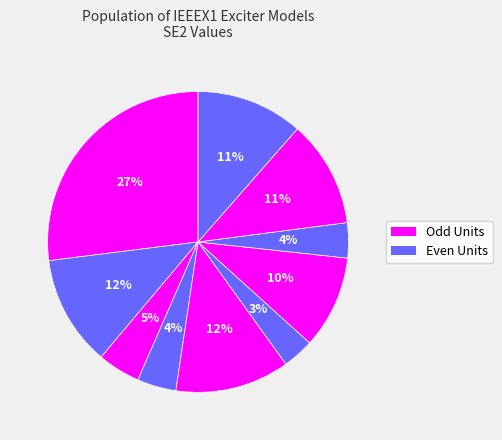

How many slices are in this pie chart?

10